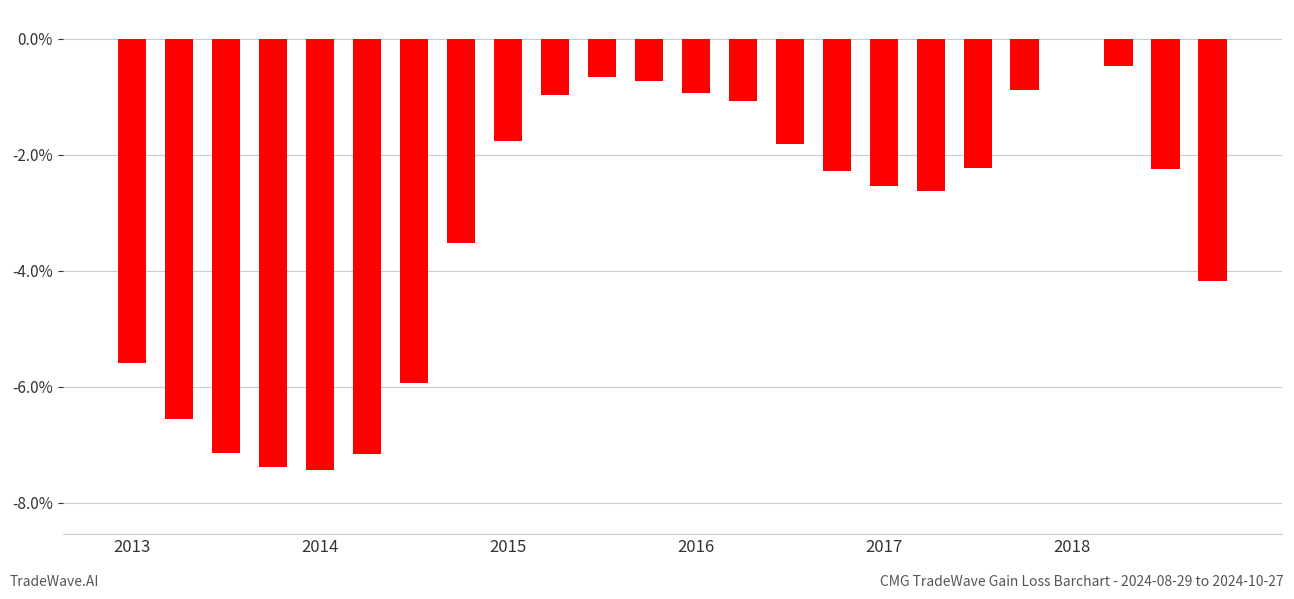

What is the minimum value shown in the chart?

-7.4